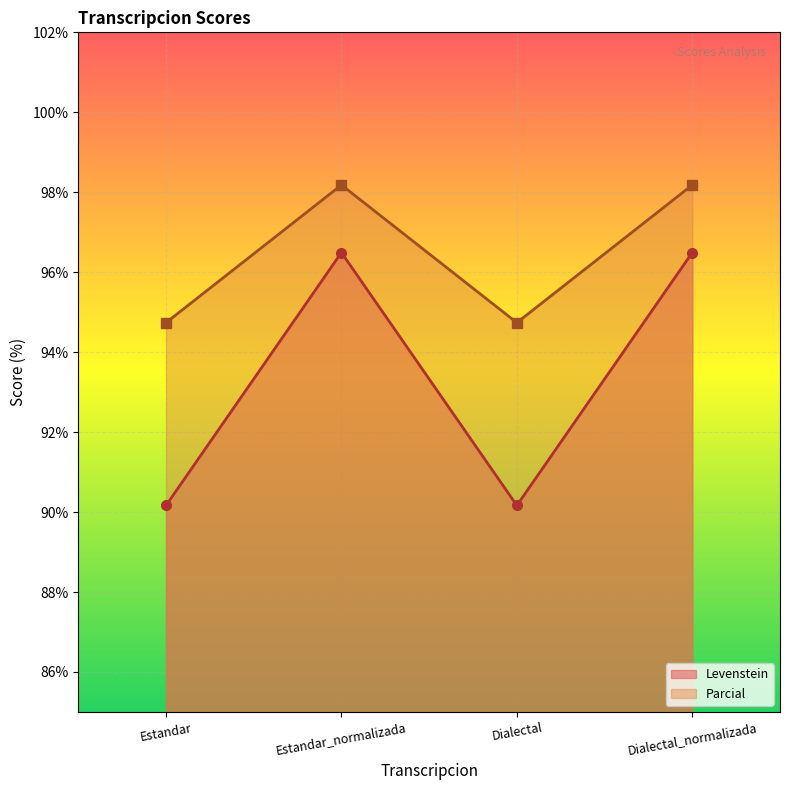

Between Estandar and Dialectal_normalizada, which series saw the biggest shift?

Levenstein